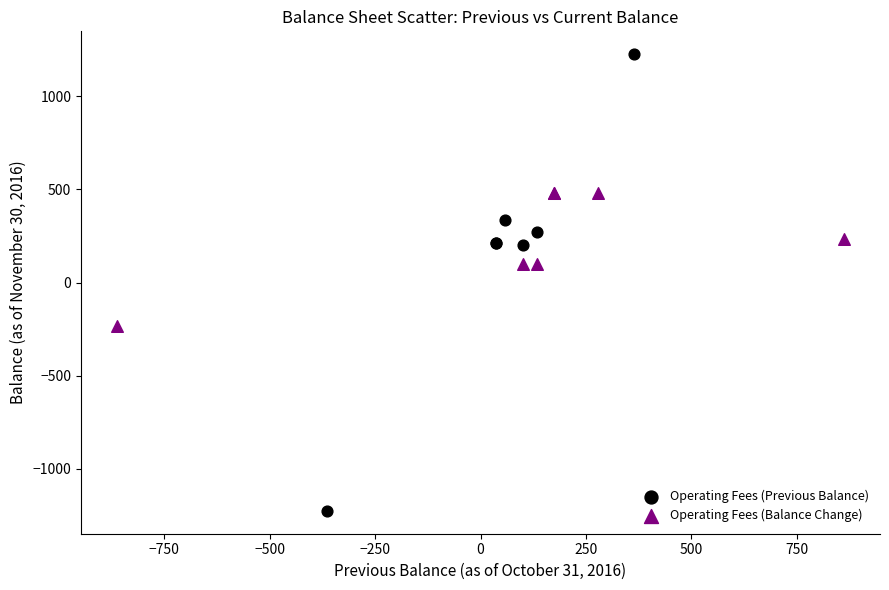

Which series has the largest Y range (max minus min)?

Operating Fees (Previous Balance)